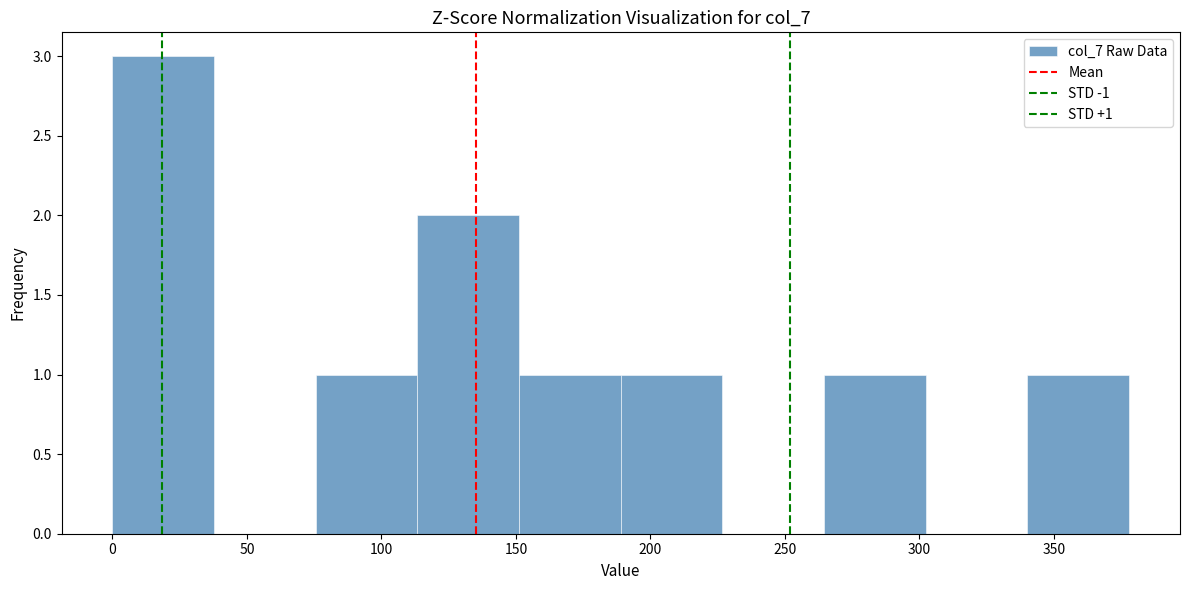

Which range on the x-axis has the tallest bar?

0 to 40